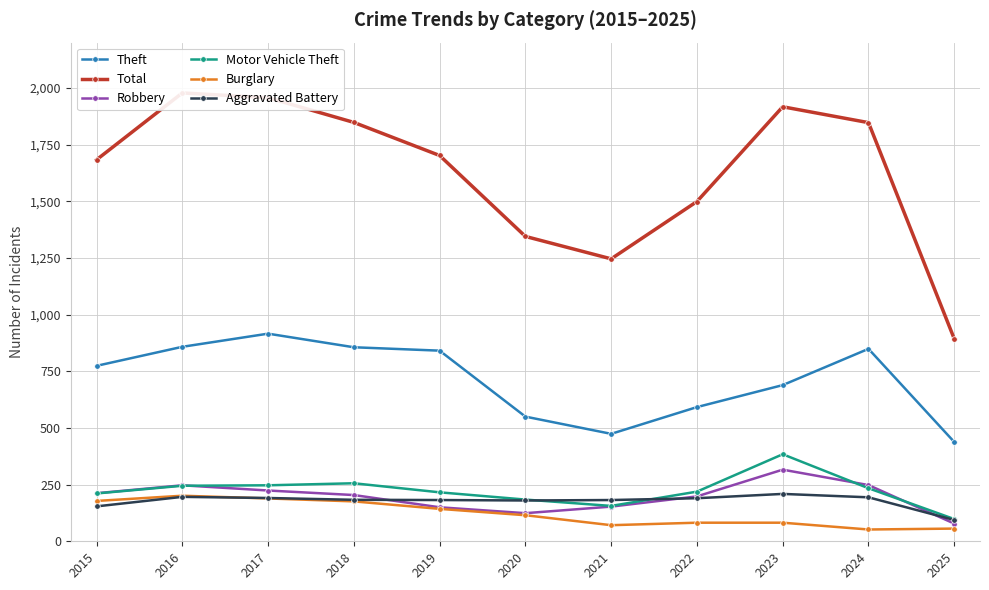

True or false: Total has a value of 1848 at 2018.

True